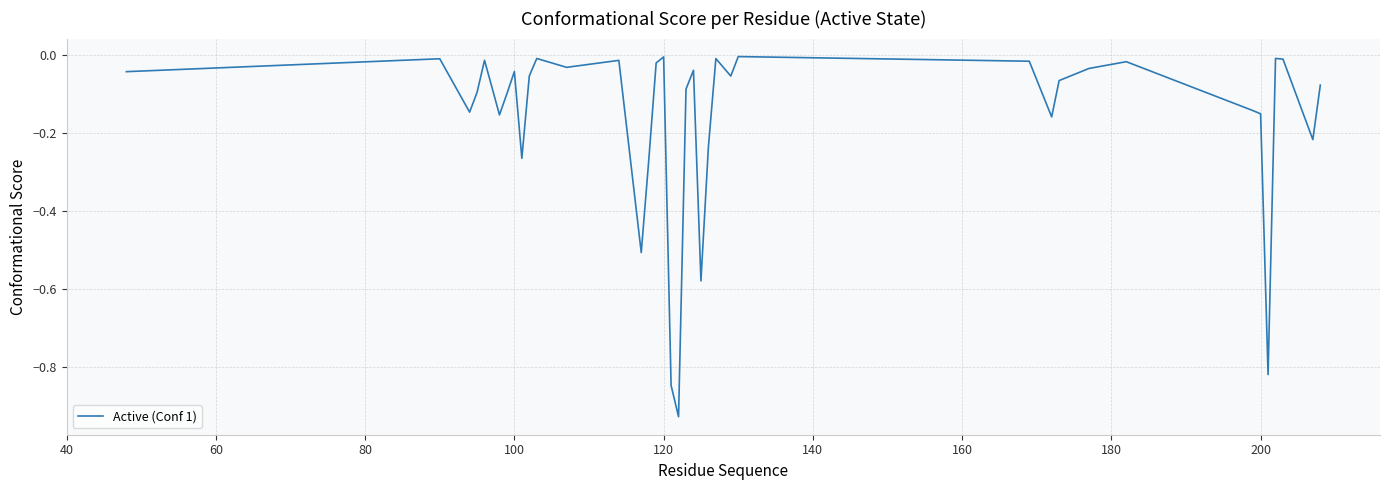

What is the difference between the maximum and minimum values?

0.9